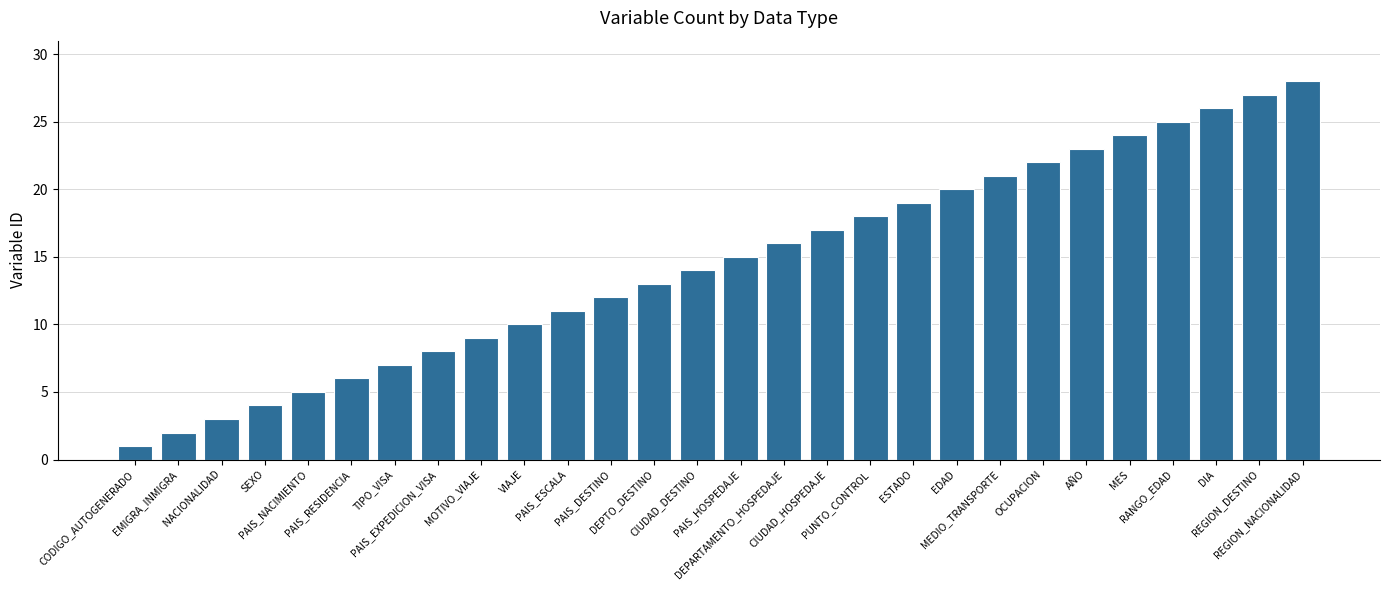

What is the label of the 25th bar from the left?

RANGO_EDAD